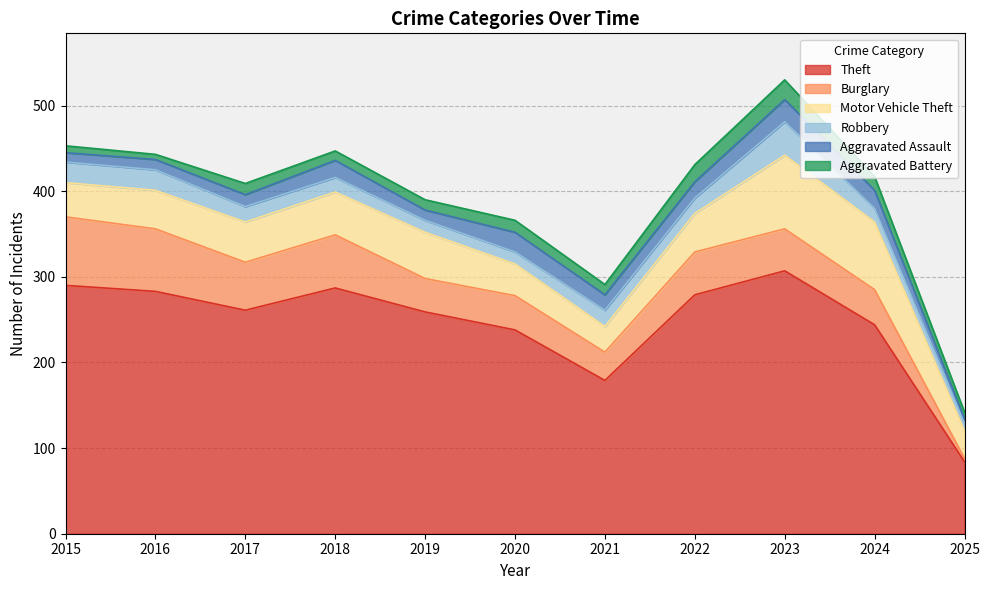

True or false: Burglary and Theft cross at least once.

False